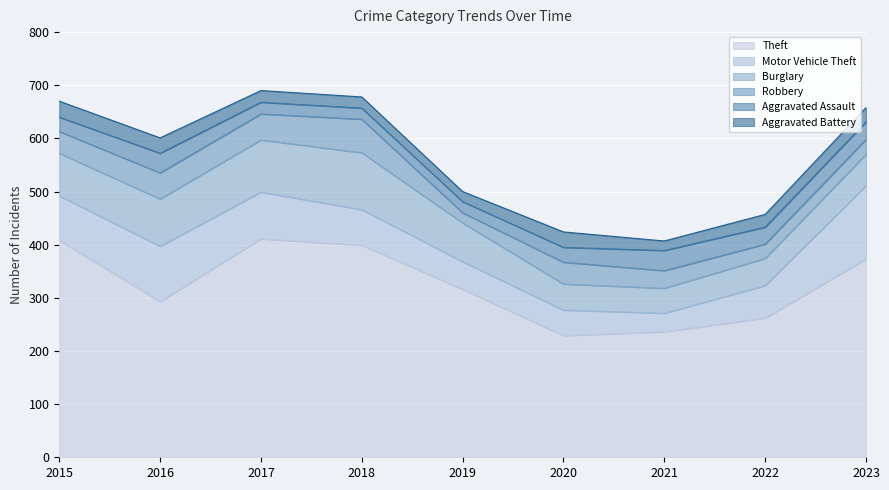

True or false: Motor Vehicle Theft has a value of 26 at 2020.

False